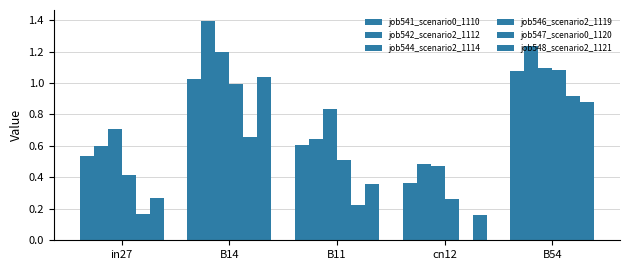

Which series has the widest spread of values?

job547_scenario0_1120